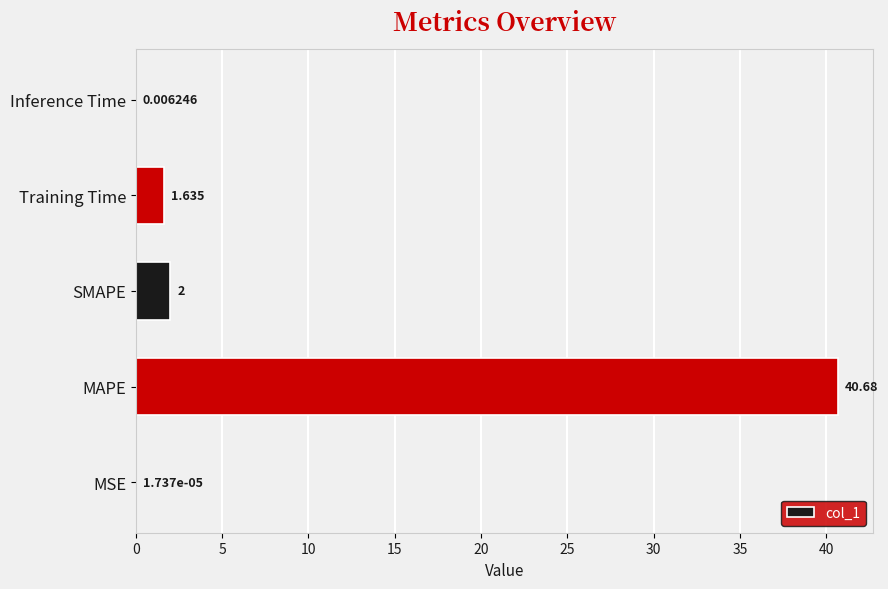

Are the bars horizontal?

Yes